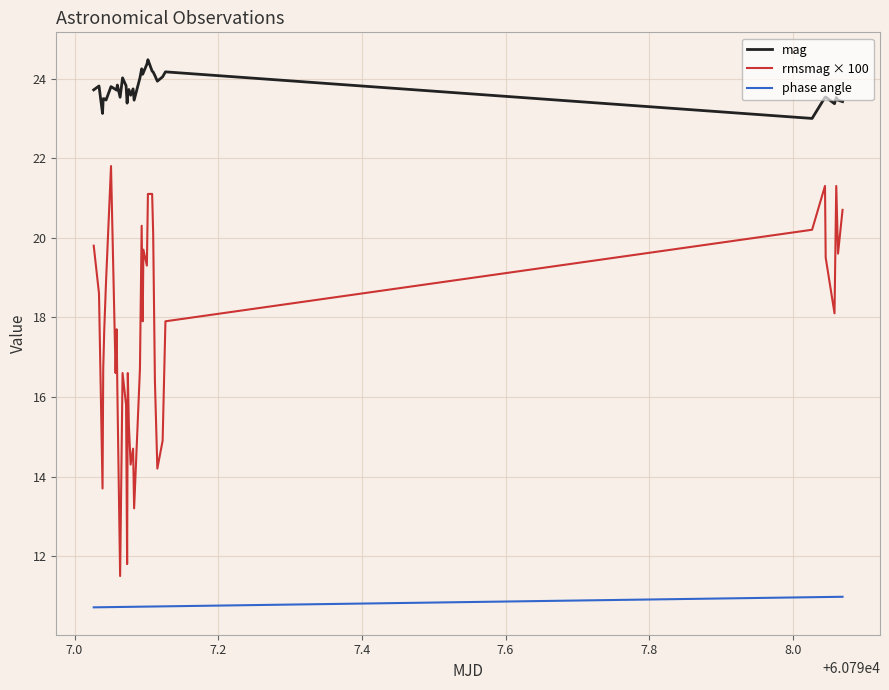

How many categories are shown in the chart?

38